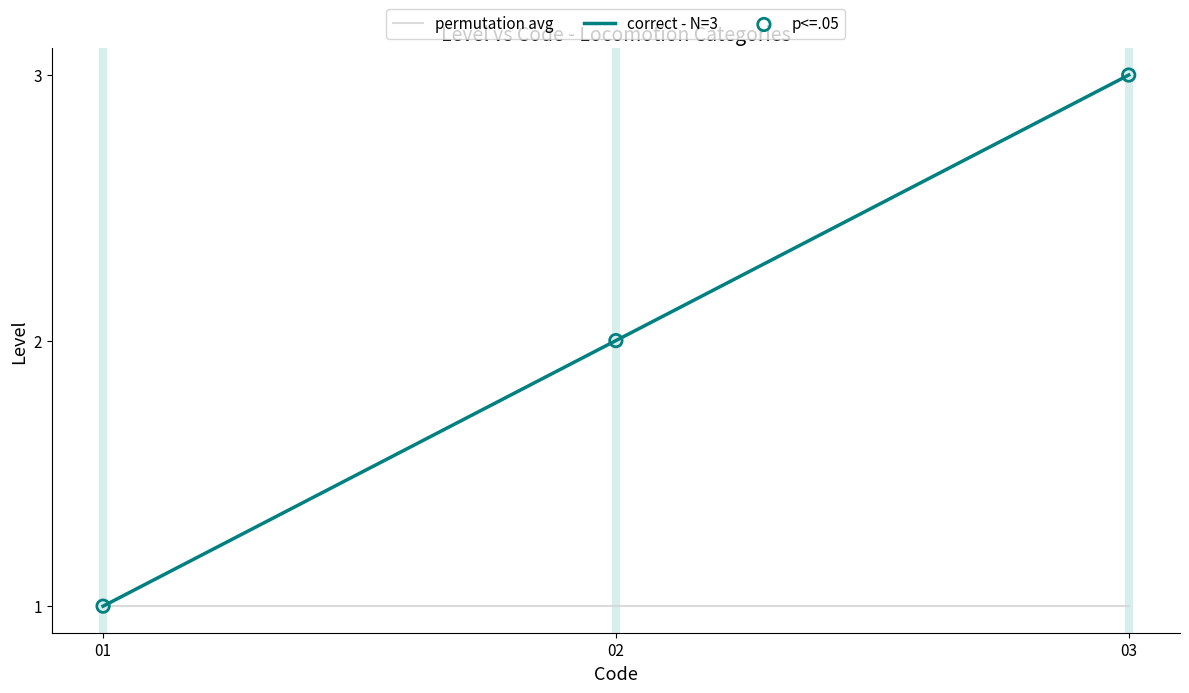

Is it true that correct - N=3 equals 2 at 01?

False